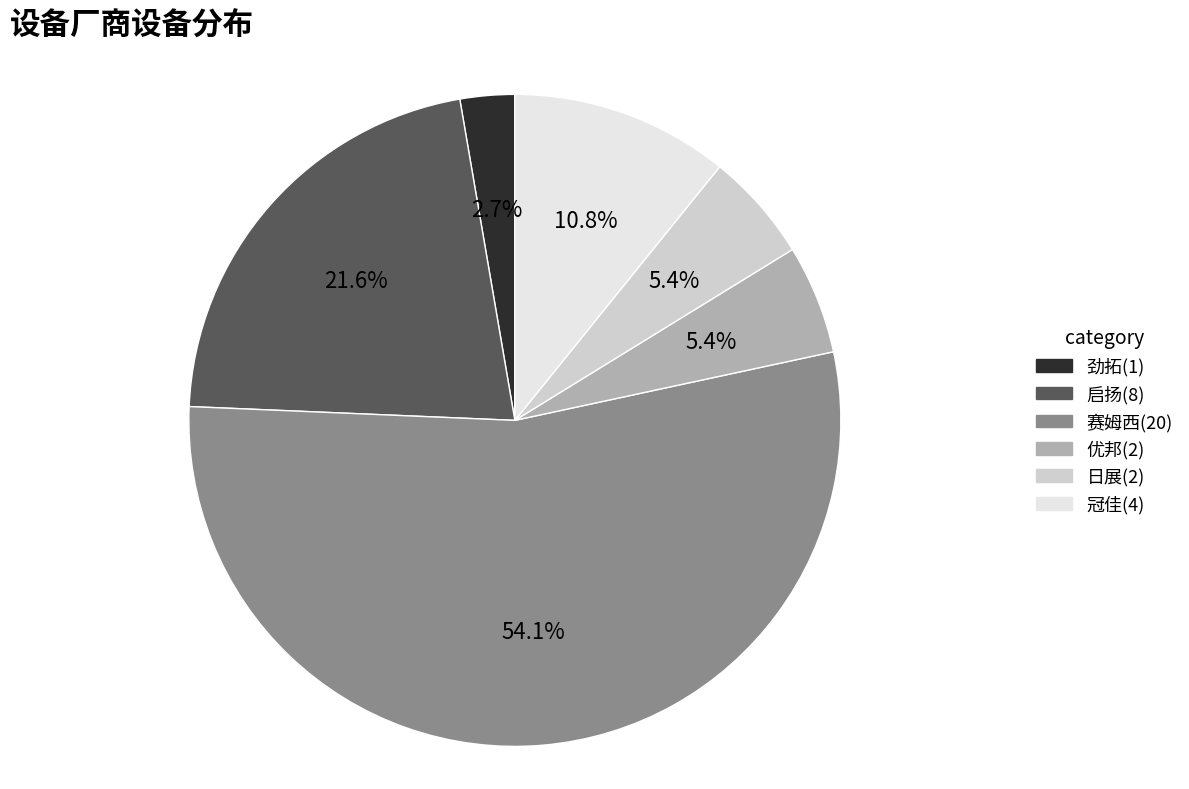

Between 赛姆西 and 启扬, which is larger?

赛姆西